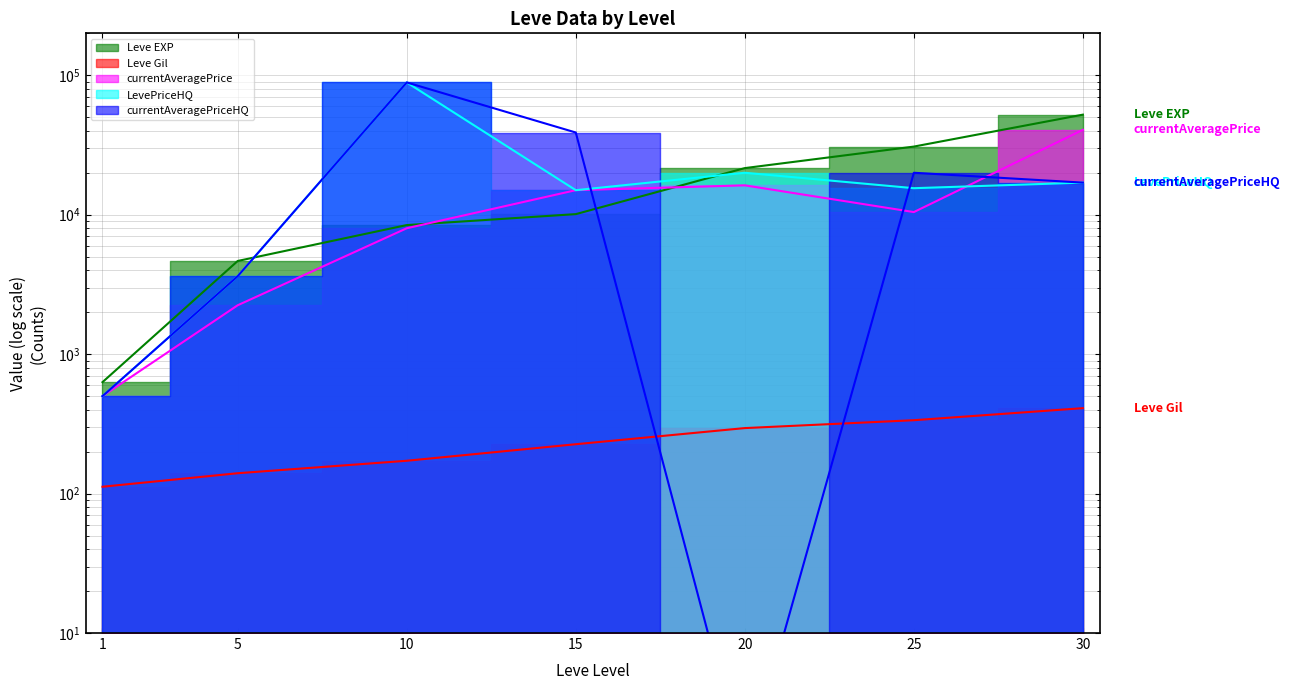

What is the value of the LevePriceHQ point at the 2nd from the left?

3626